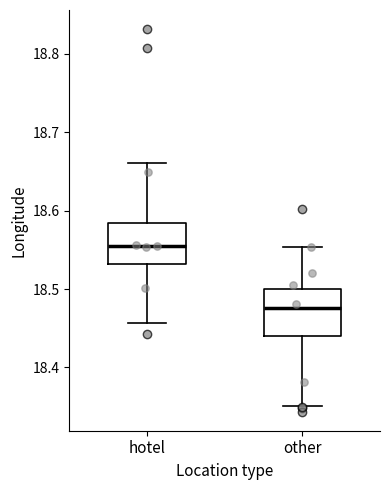

Where does the upper whisker of the box for other end on the y-axis? The values are not printed on the chart, so give them approximately, as read against the axis.

18.55